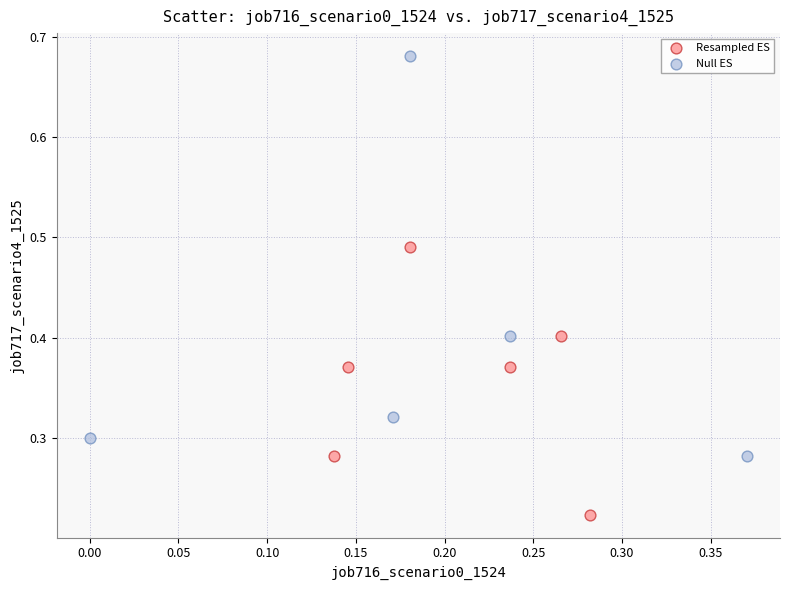

Which series has the widest spread of Y values?

Null ES